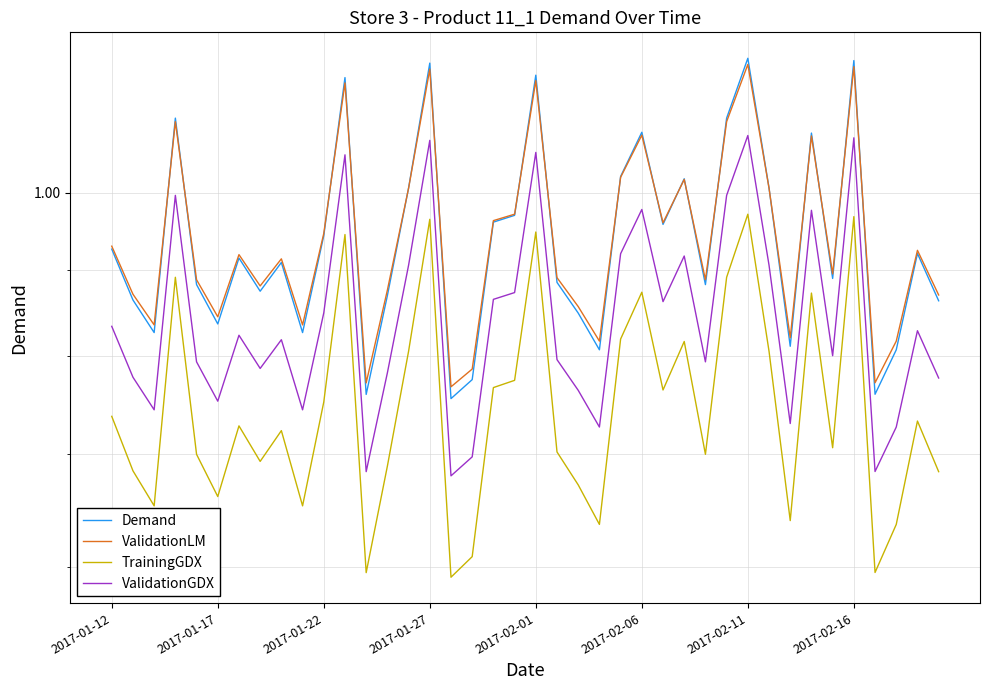

True or false: TrainingGDX has a value of 0.3 at 2017-02-11.

False